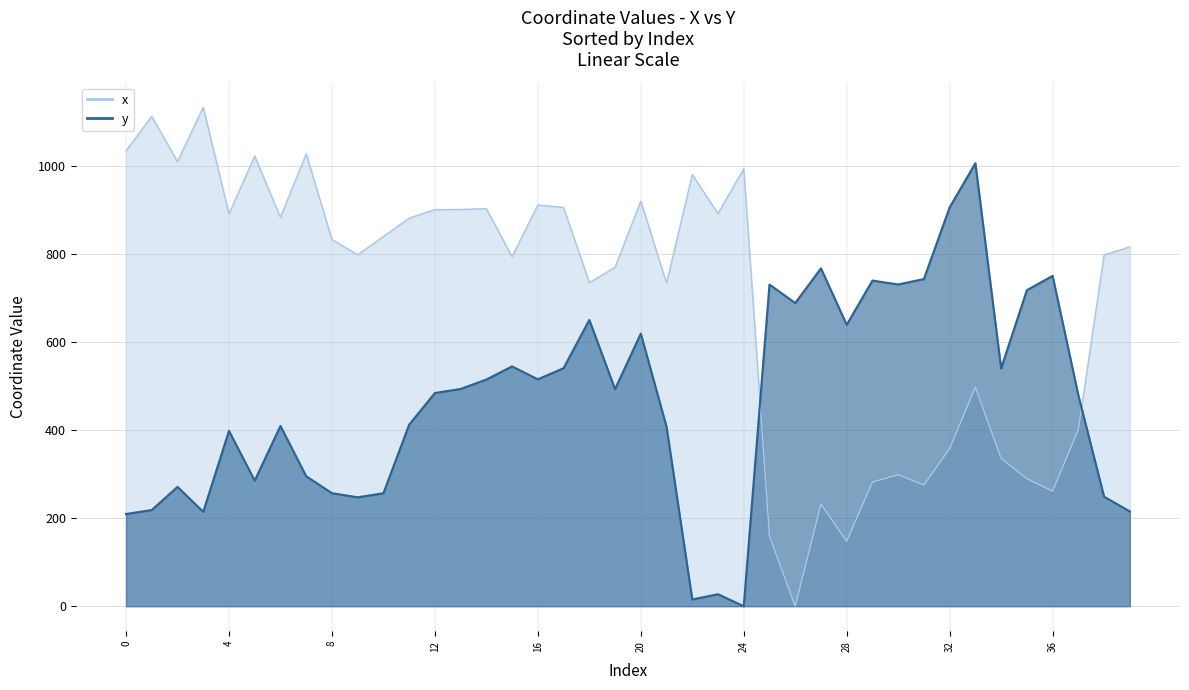

Where is the first local maximum for y?

2